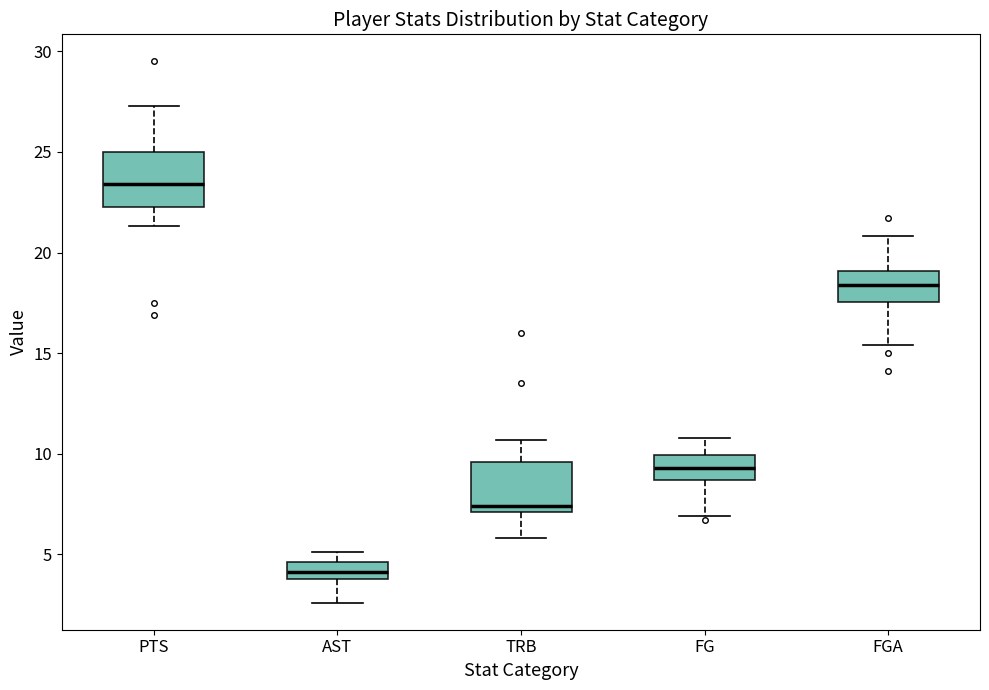

Reading left to right, read every box against the y-axis: the position of its median line, the range the box covers, and the ends of its whiskers. The values are not printed on the chart, so give them approximately, as read against the axis.

PTS: median 23.5, box 22.5 to 25.0, whiskers 21.5 to 27.5
AST: median 4.0 (inside the box), box 4.0 to 4.5, whiskers 2.5 to 5.0
TRB: median 7.5, box 7.0 to 9.5, whiskers 6.0 to 10.5
FG: median 9.5, box 8.5 to 10.0, whiskers 7.0 to 11.0
FGA: median 18.5, box 17.5 to 19.0, whiskers 15.5 to 21.0